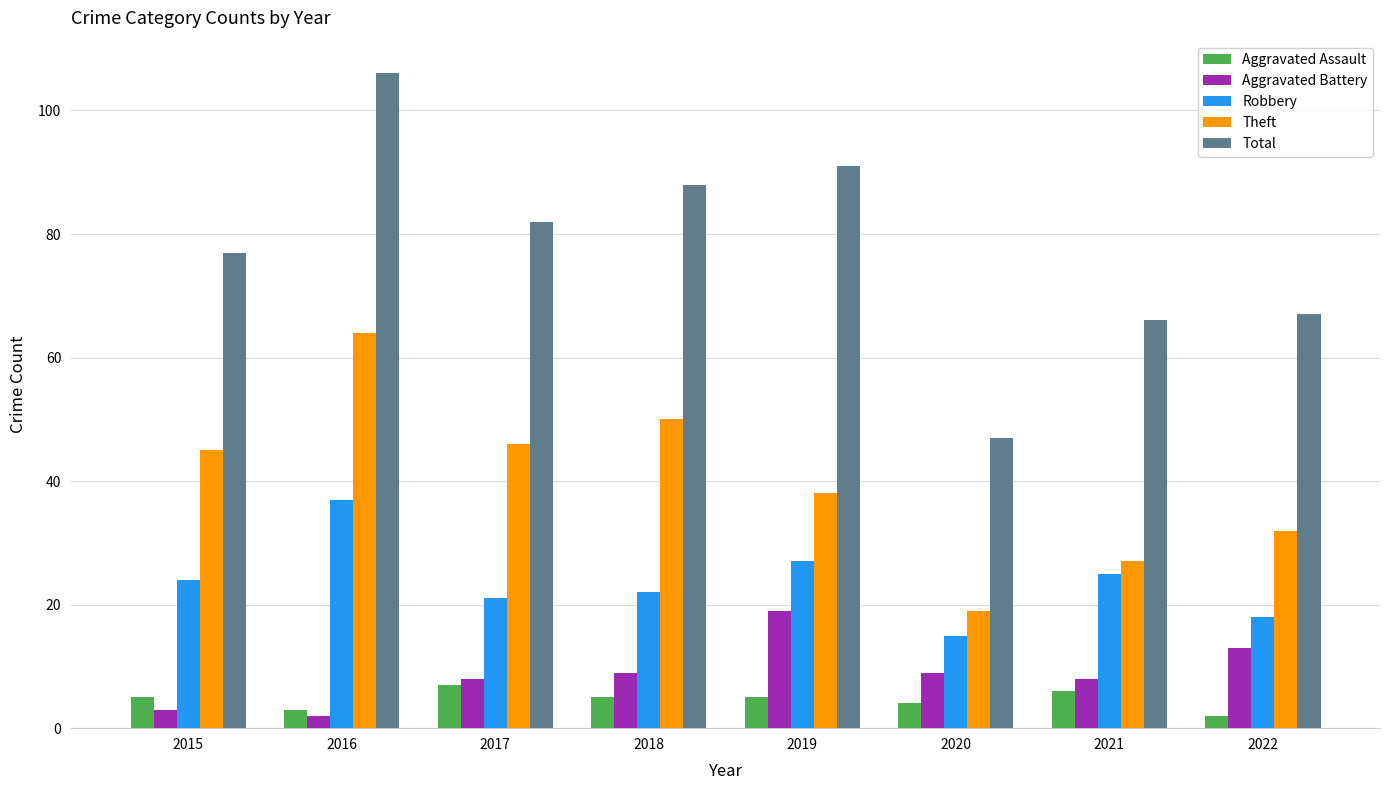

What is the total value across all series at 2022?

132